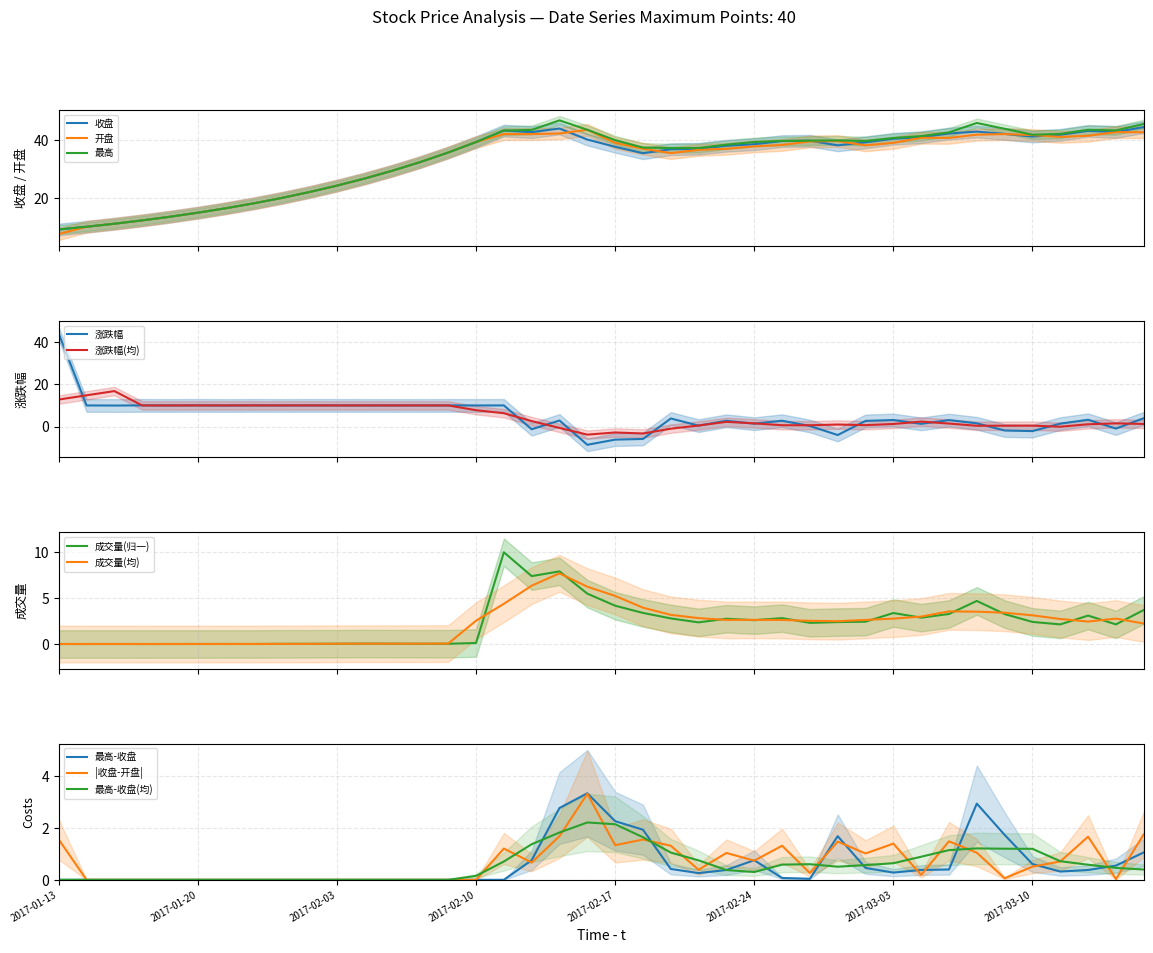

How many interior local peaks does the 涨跌幅 series have?

13